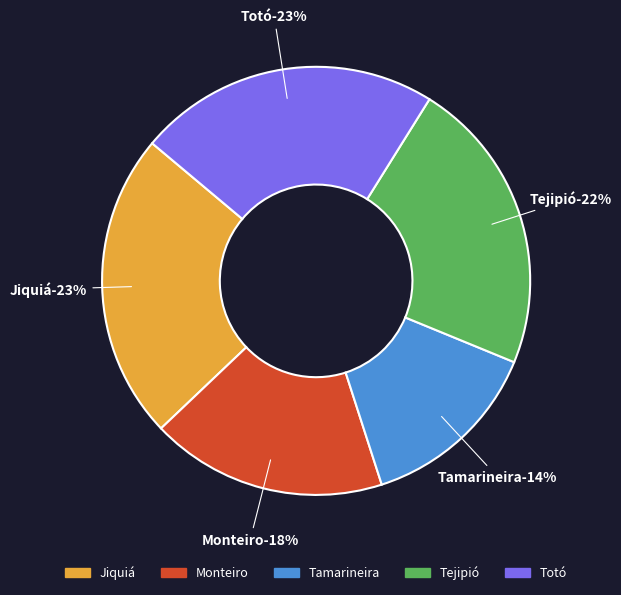

How much of the chart is everything except Tamarineira?

86.2%